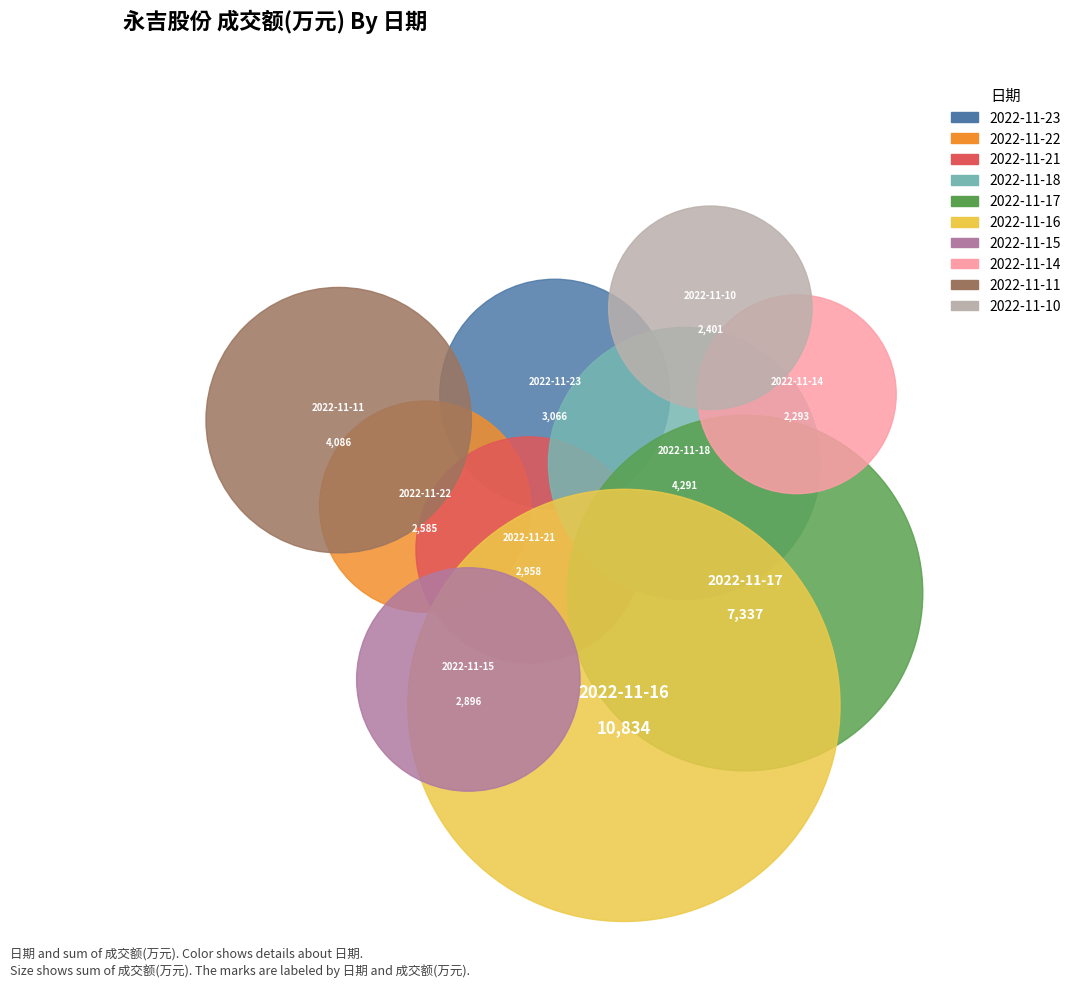

The 2022-11-23 slice represents 1% of the pie. True or false?

False